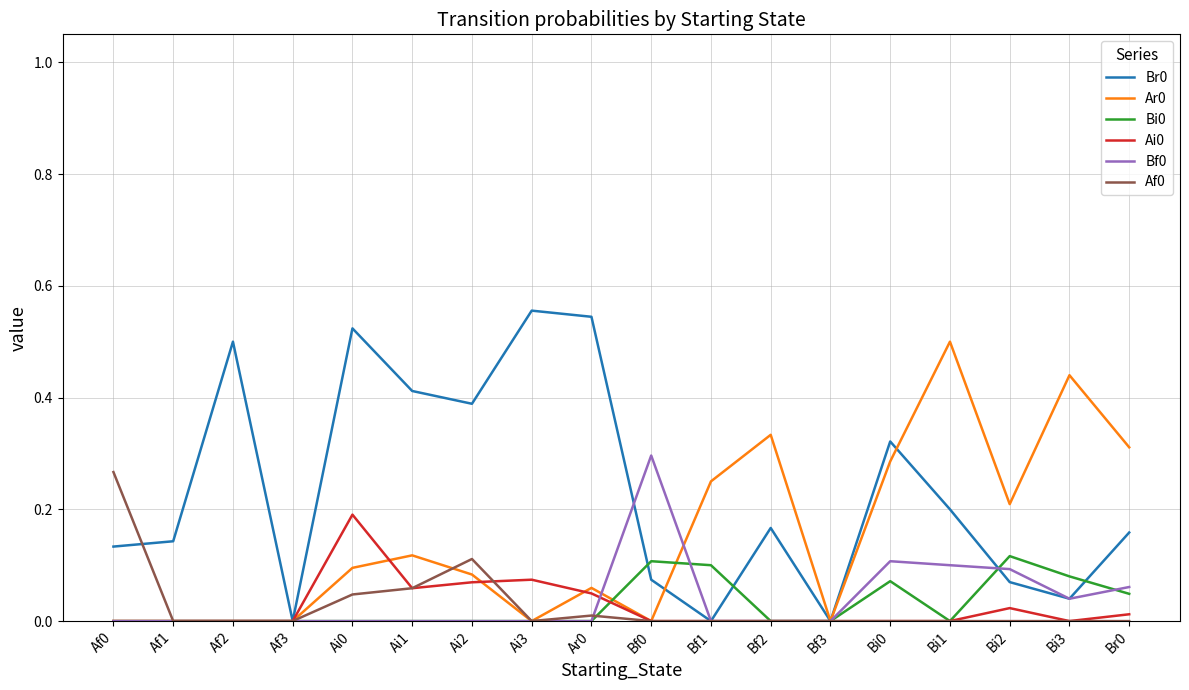

What position from the left is Ai1?

6